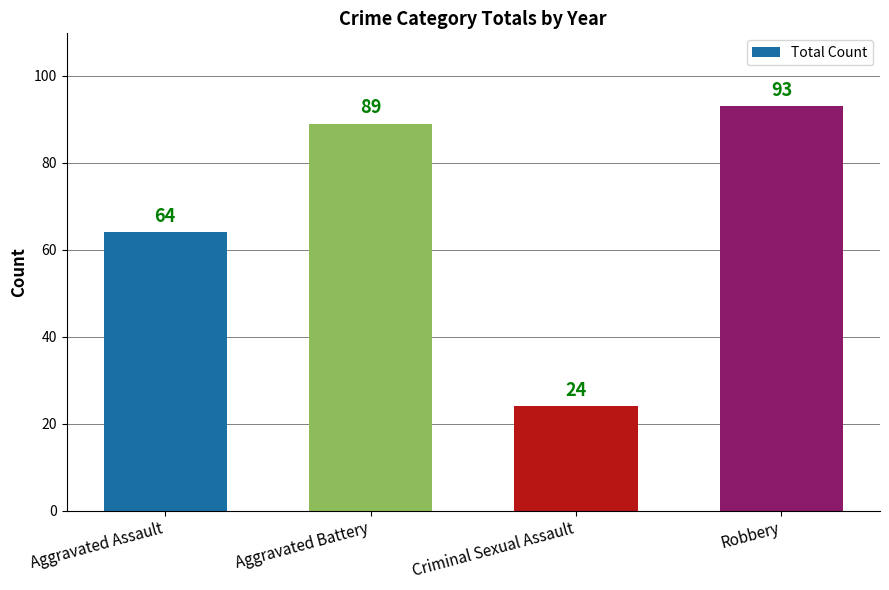

What is the label of the 1st bar from the right?

Robbery